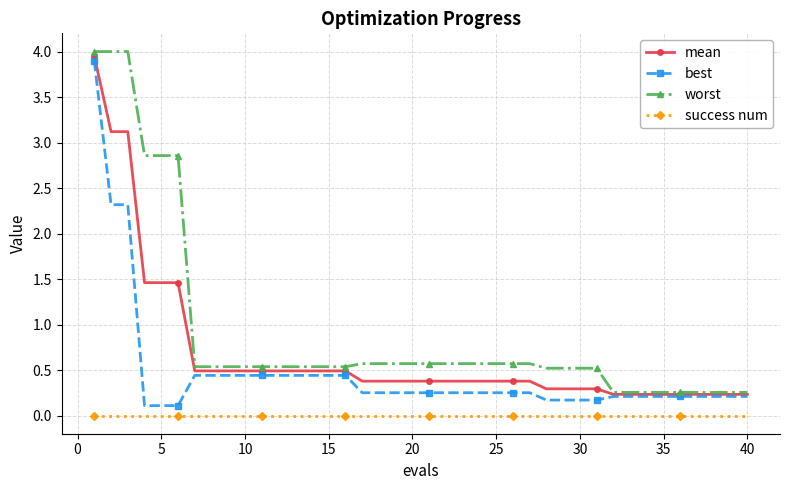

What is the difference between the maximum and minimum values in the mean series?

3.7